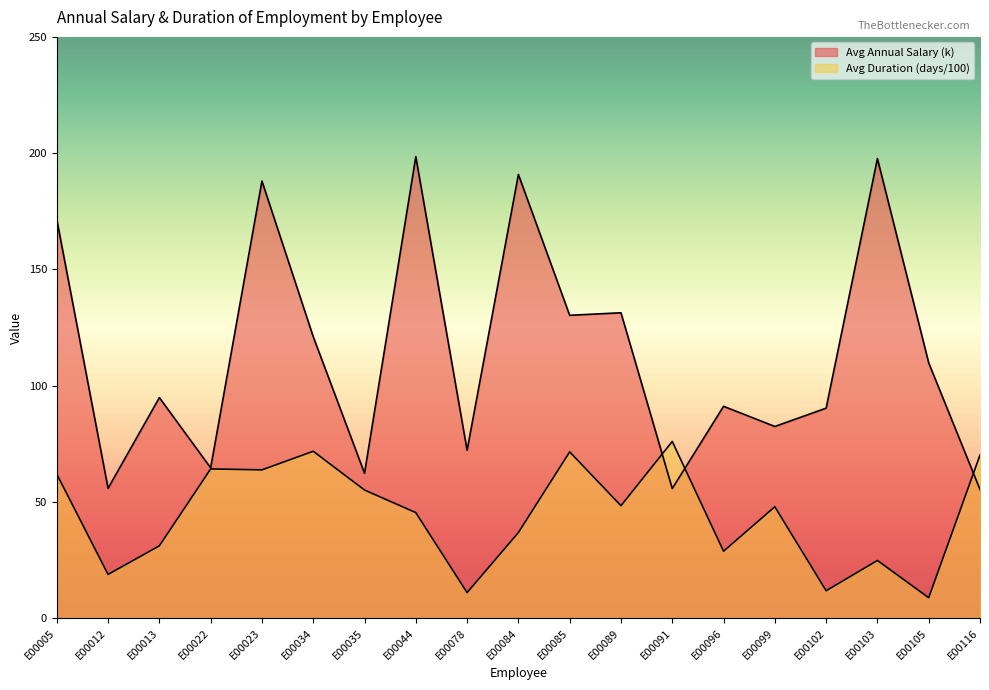

How many intersections are there between Avg Duration (days/100) and Avg Annual Salary (k)?

3